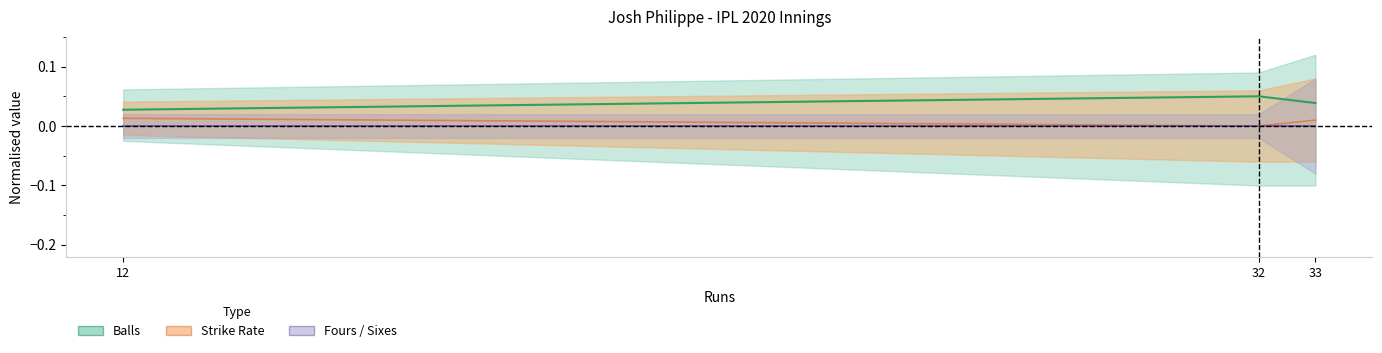

At which label does balls reach its minimum?

12